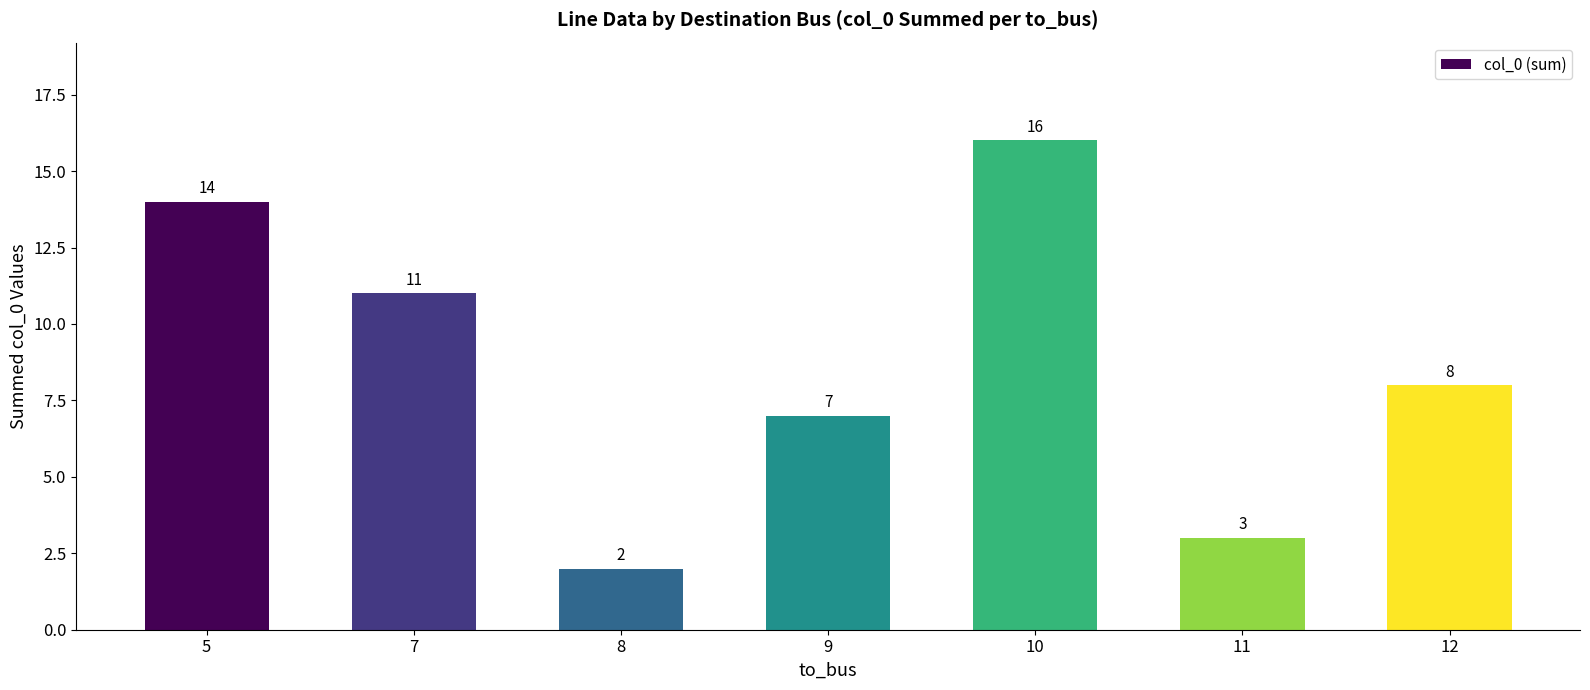

Are the bars grouped side by side (vs. stacked)?

No